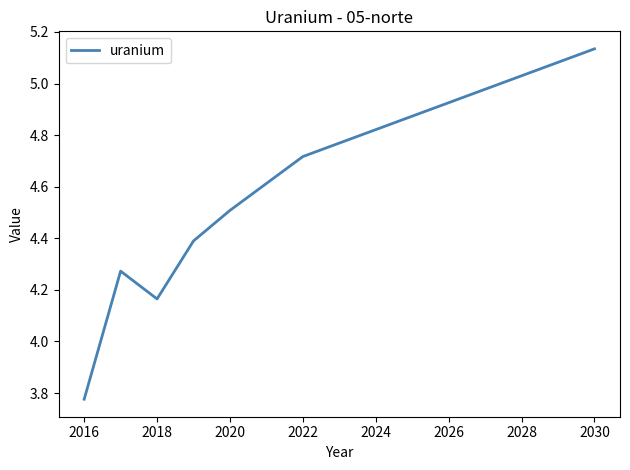

How many lines are shown in the chart?

1